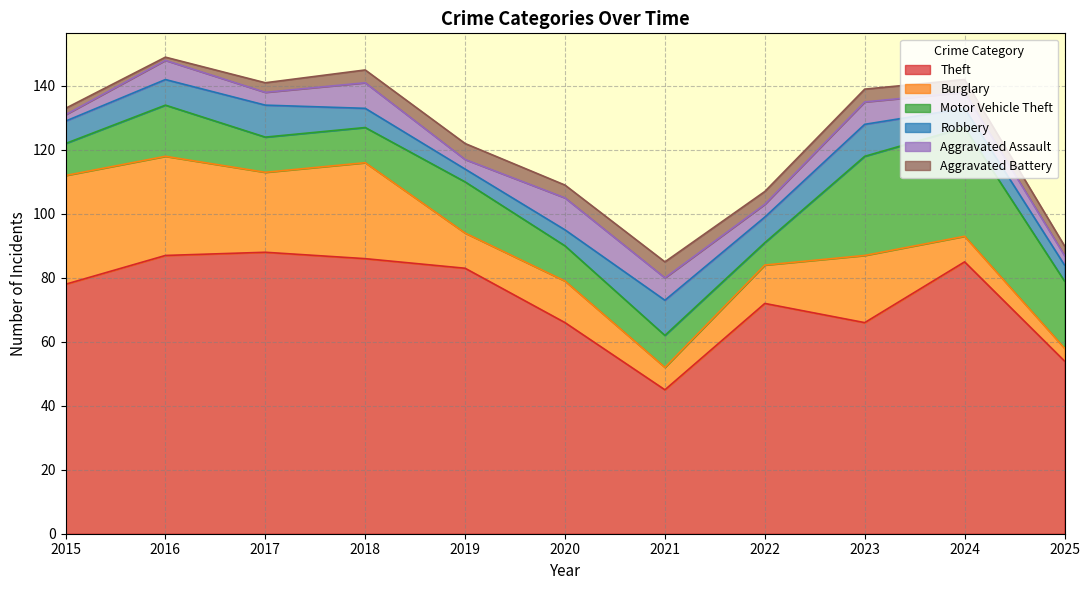

Rank the categories by Burglary value from lowest to highest.

2025, 2021, 2024, 2019, 2022, 2020, 2023, 2017, 2018, 2016, 2015